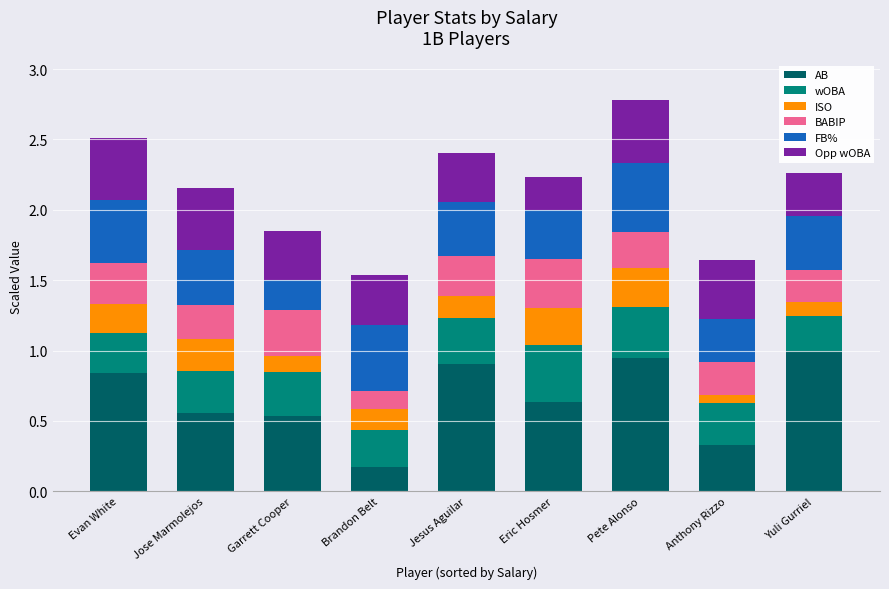

What is the highest value of the AB series?

1.0